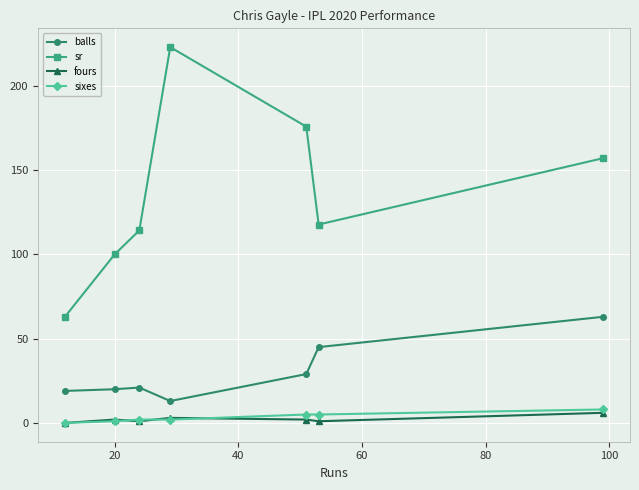

How many categories are shown in the chart?

7